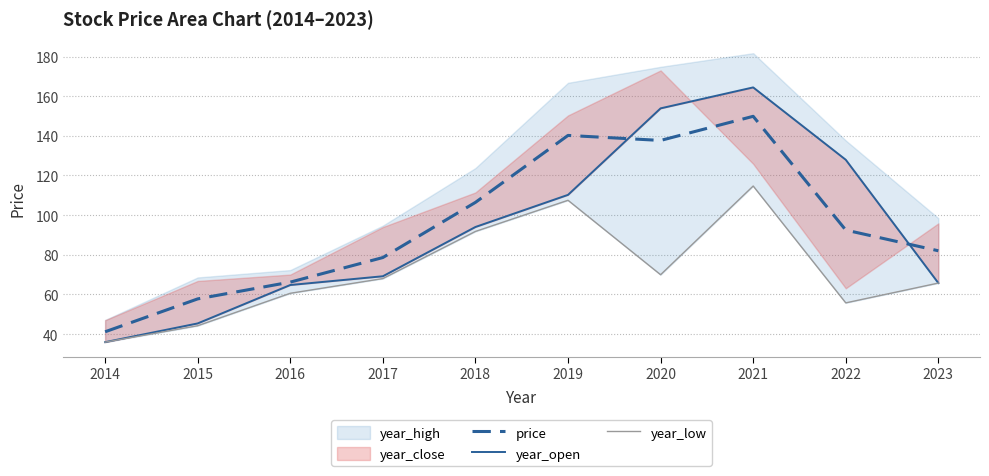

Between 2014 and 2020, which is larger?

2020